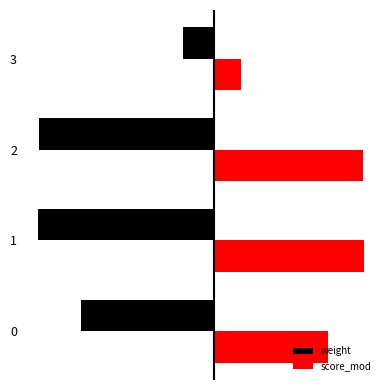

What are all the series names shown in the legend?

weight, score_mod